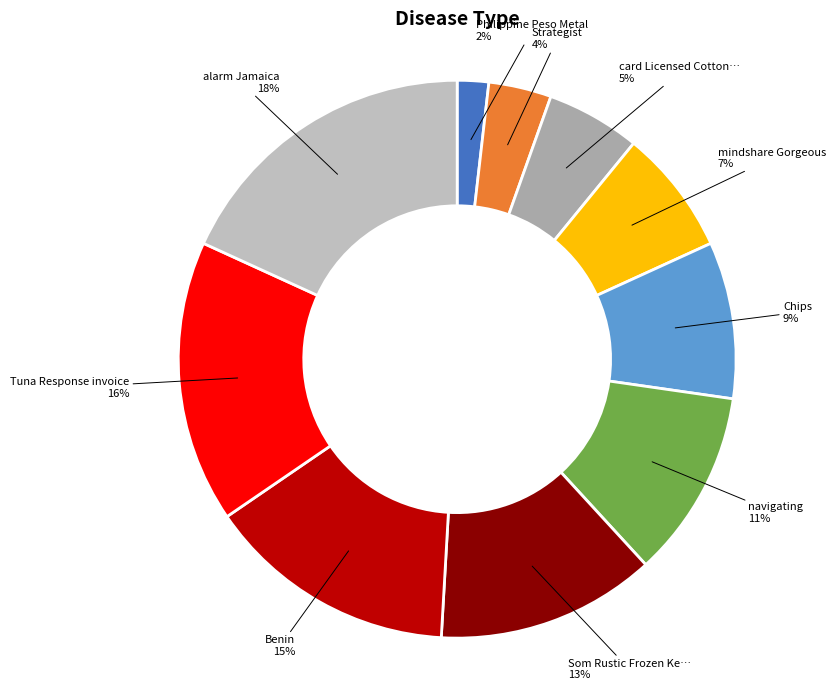

How many slices are in this pie chart?

10